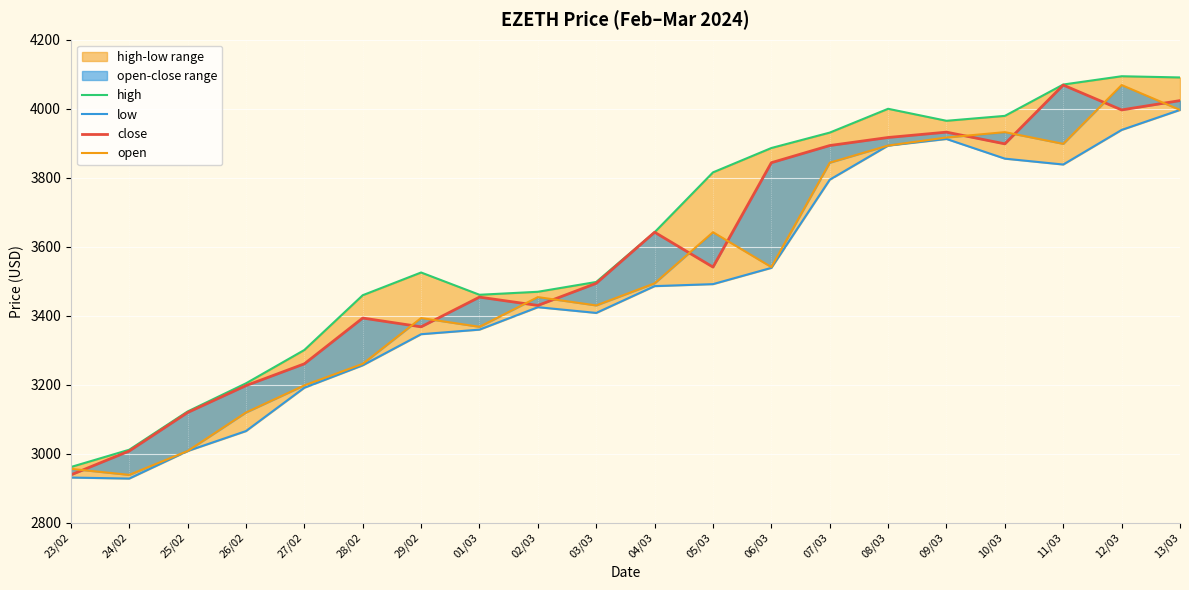

The high series shows 3979.2 at 10/03. True or false?

True